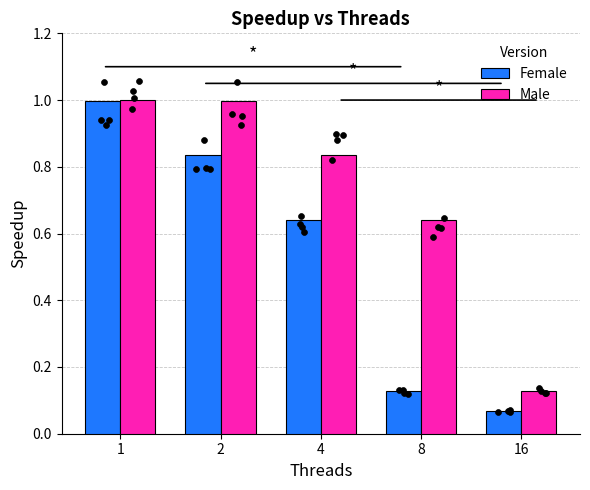

What are all the series names shown in the legend?

Female, Male